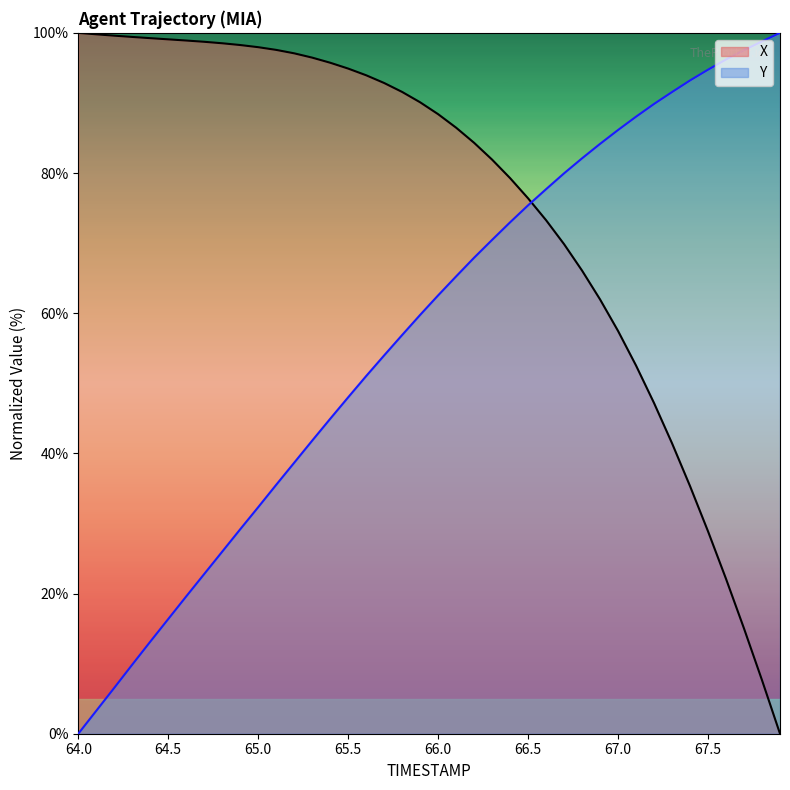

True or false: X has more than 0 points higher than both neighbors.

False